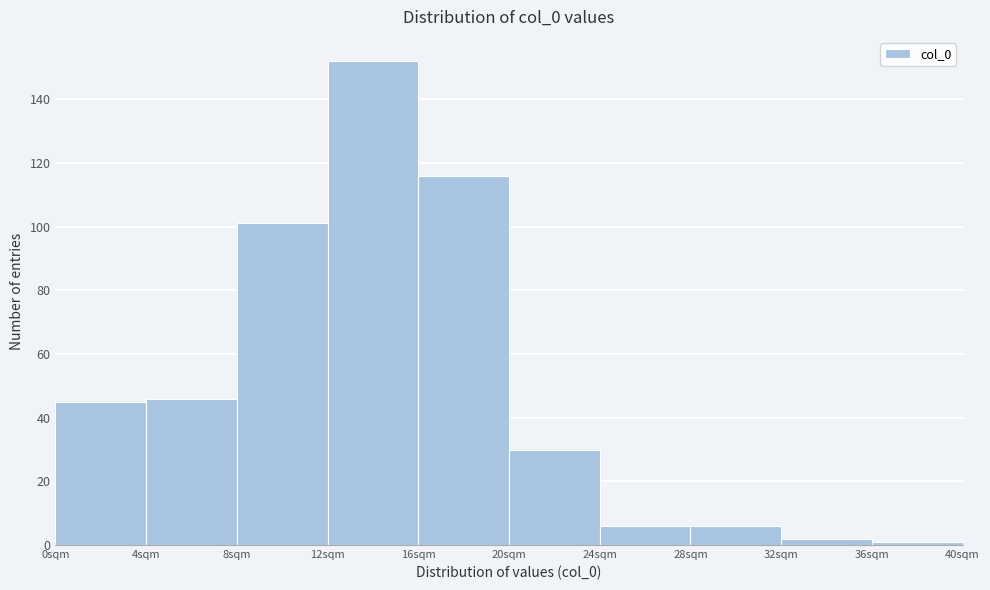

Reading left to right, list every bar in this chart as the range it spans on the x-axis followed by its height. The values are not printed on the chart, so give them approximately, as read against the axis.

0 to 4: 46
4 to 8: 46
8 to 12: 102
12 to 16: 152
16 to 20: 116
20 to 24: 30
24 to 28: 6
28 to 32: 6
32 to 36: 2
36 to 40: under 2